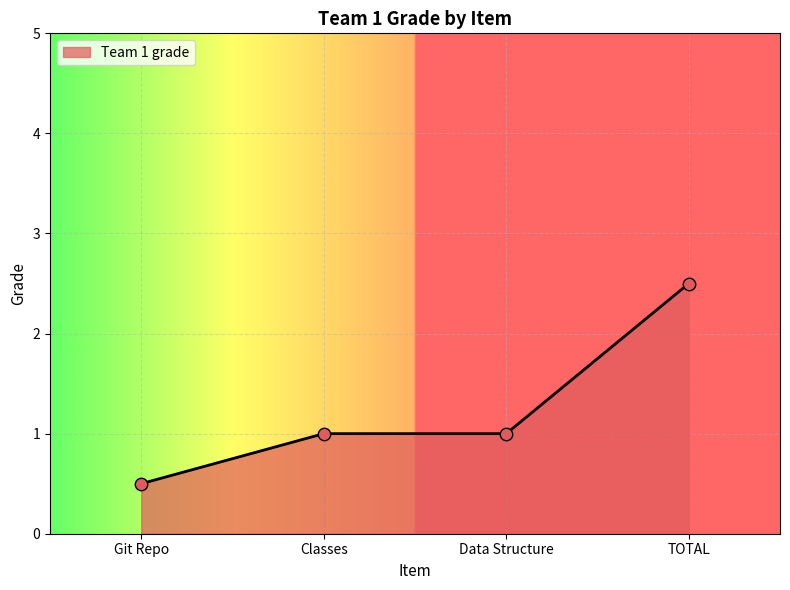

What is the change in value from Git Repo to Data Structure?

+0.5